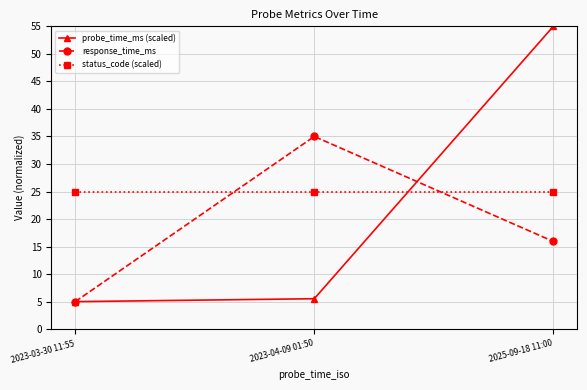

What is the sum of the probe_time_ms (scaled) values at 2023-04-09 01:50 and 2023-03-30 11:55?

10.5